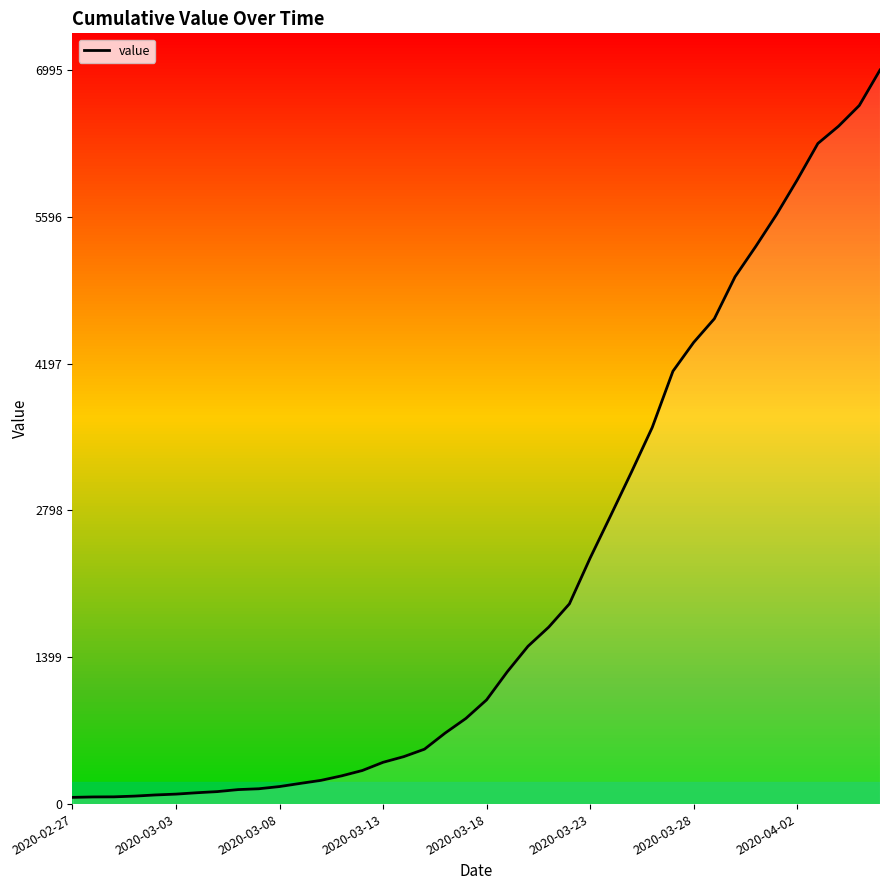

True or false: there are more than 2 points higher than both neighbors.

False